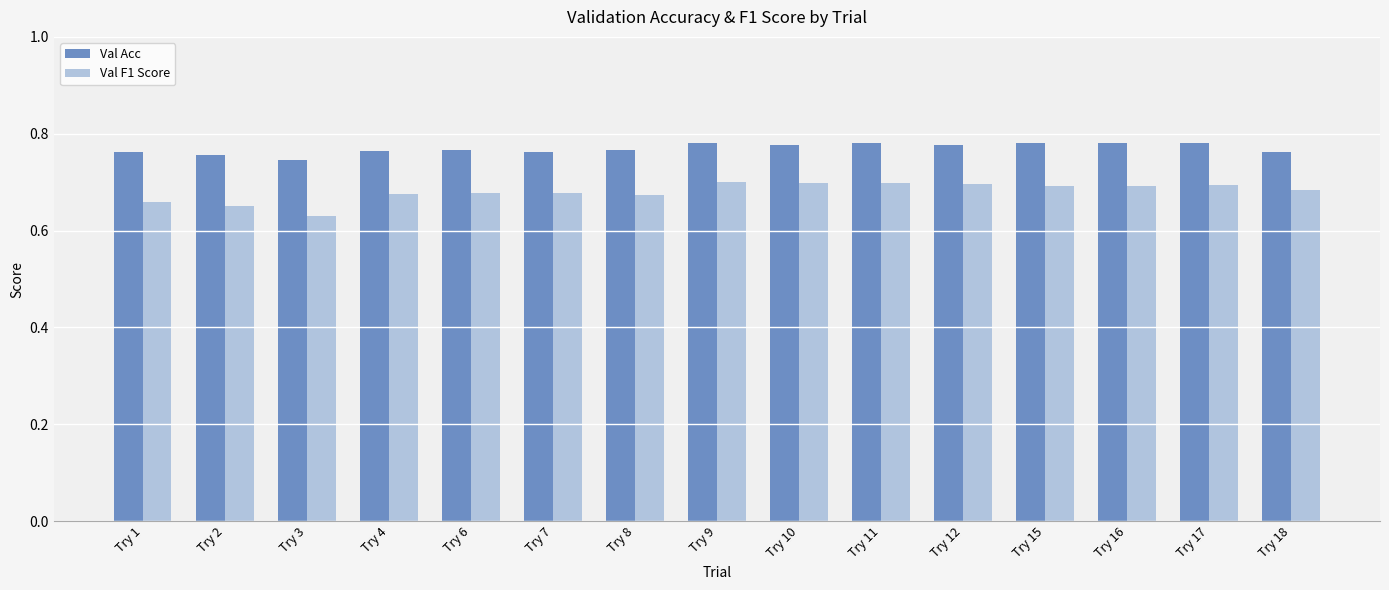

At which label is Val F1 Score closest to 0?

Try 3